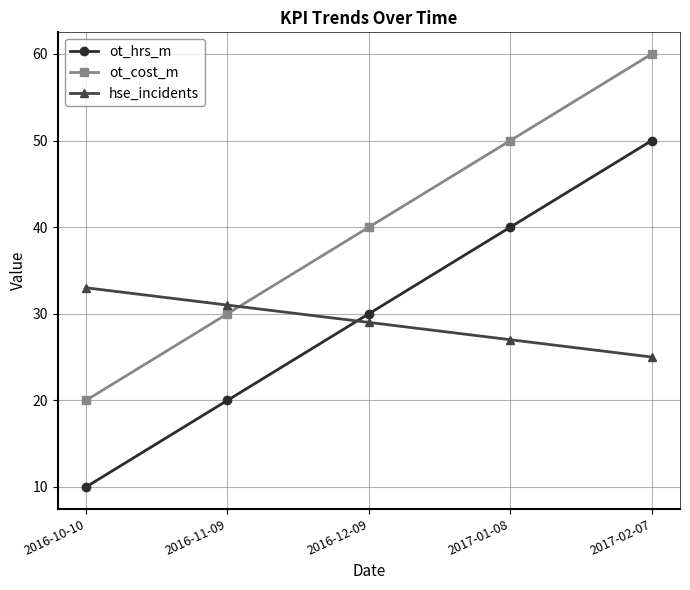

Is it true that ot_cost_m equals 14 at 2016-11-09?

False